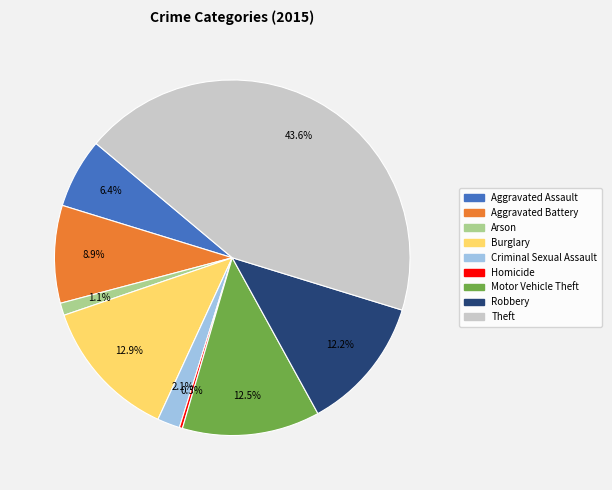

What percentage is the Aggravated Battery slice, to the nearest percent?

9%